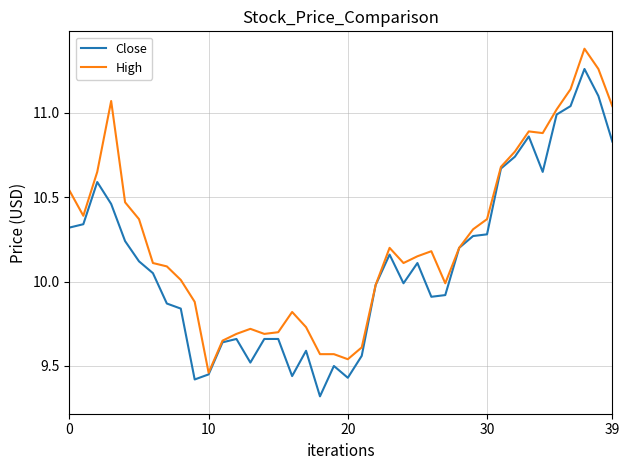

List the series in order of their peak value, lowest first.

Close, High